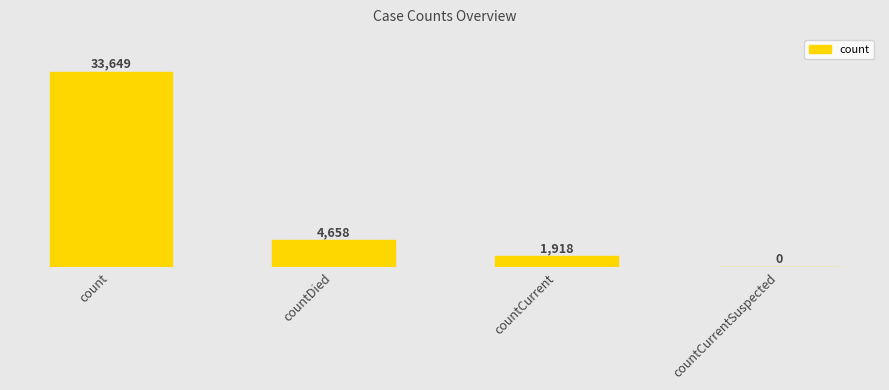

Is it true that the value at countCurrent is 1918?

True